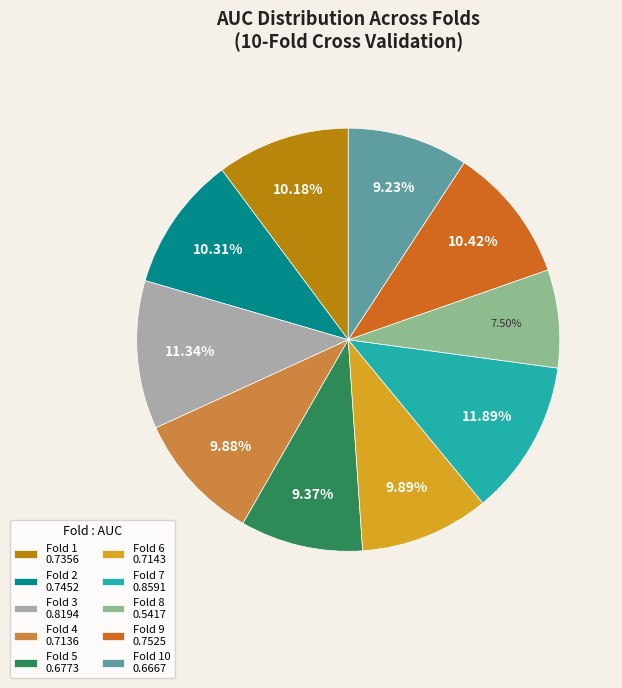

Which slice is the smallest?

Fold 8 0.5417